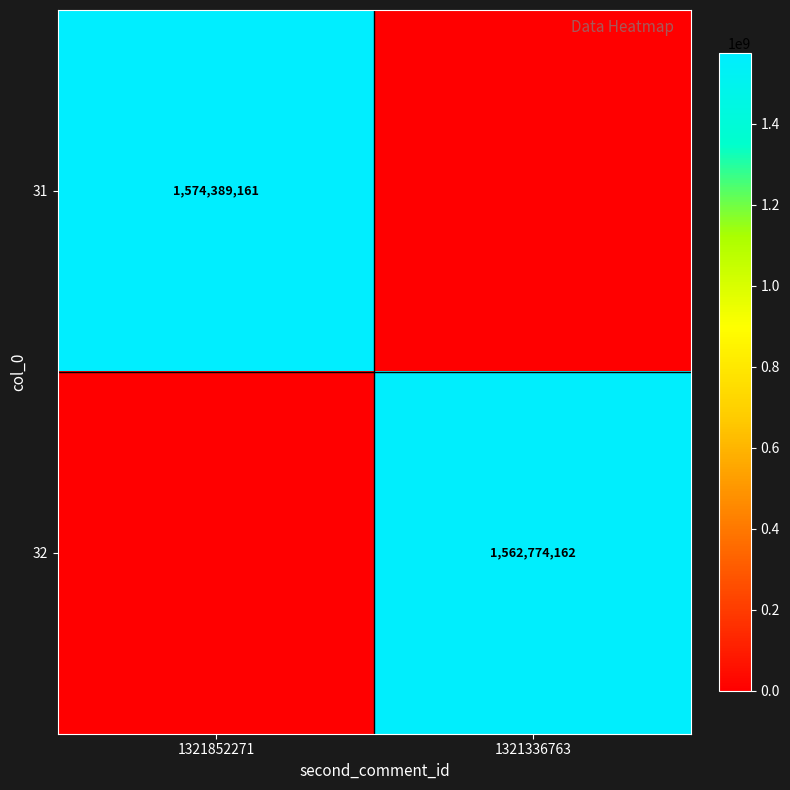

True or false: 31 has a value of 1574389161 at 1321852271.

True